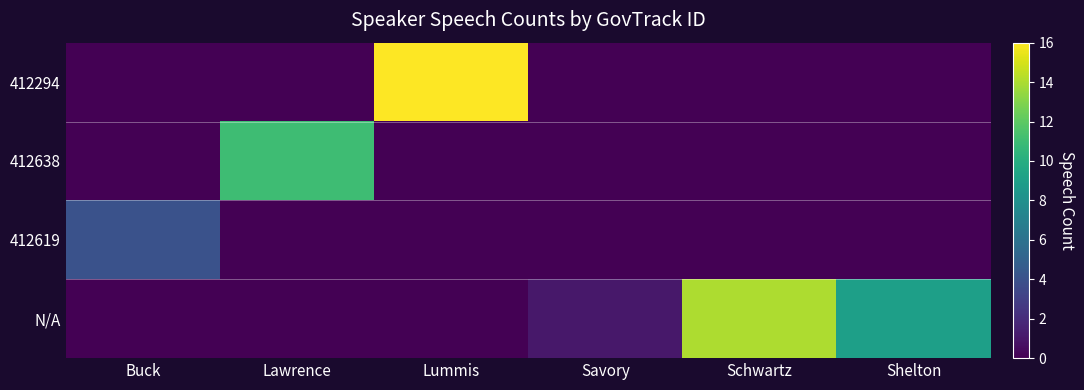

At which category does the chart reach its minimum across all series?

Buck